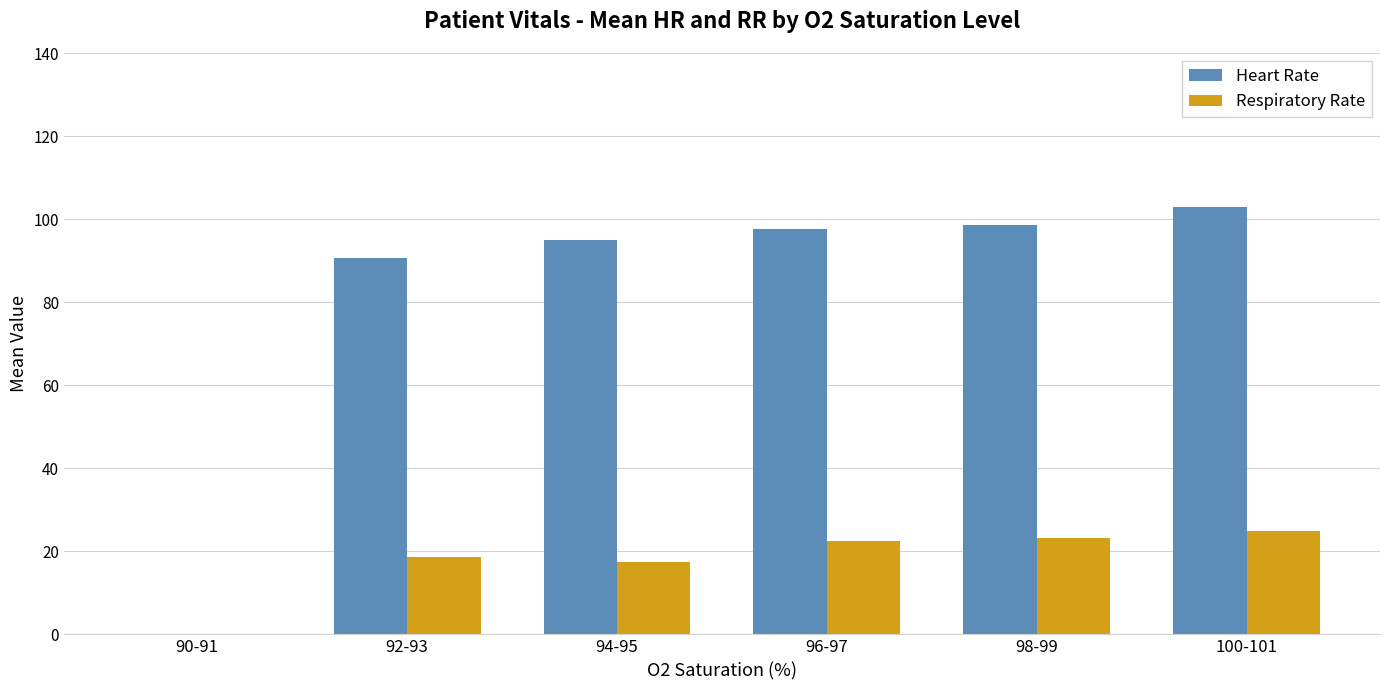

Is it true that Heart Rate equals 158.8 at 94-95?

False